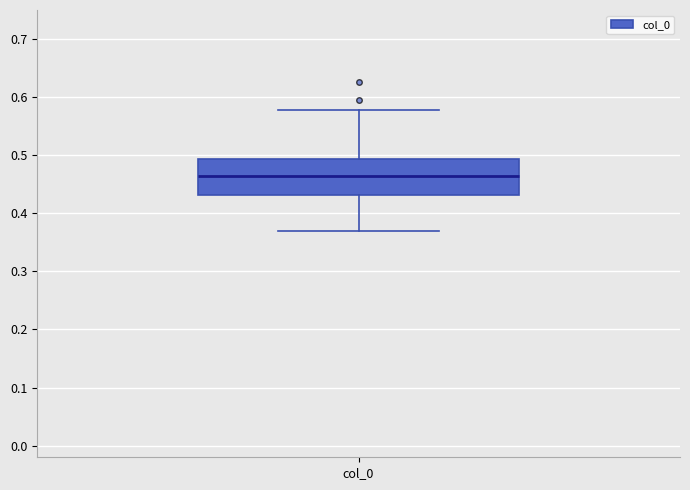

Transcribe this box plot: give where the median line is, the range the box spans, and where the two whiskers end, as read against the y-axis. The values are not printed on the chart, so give them approximately, as read against the axis.

median 0.46, box 0.43 to 0.49, whiskers 0.37 to 0.58